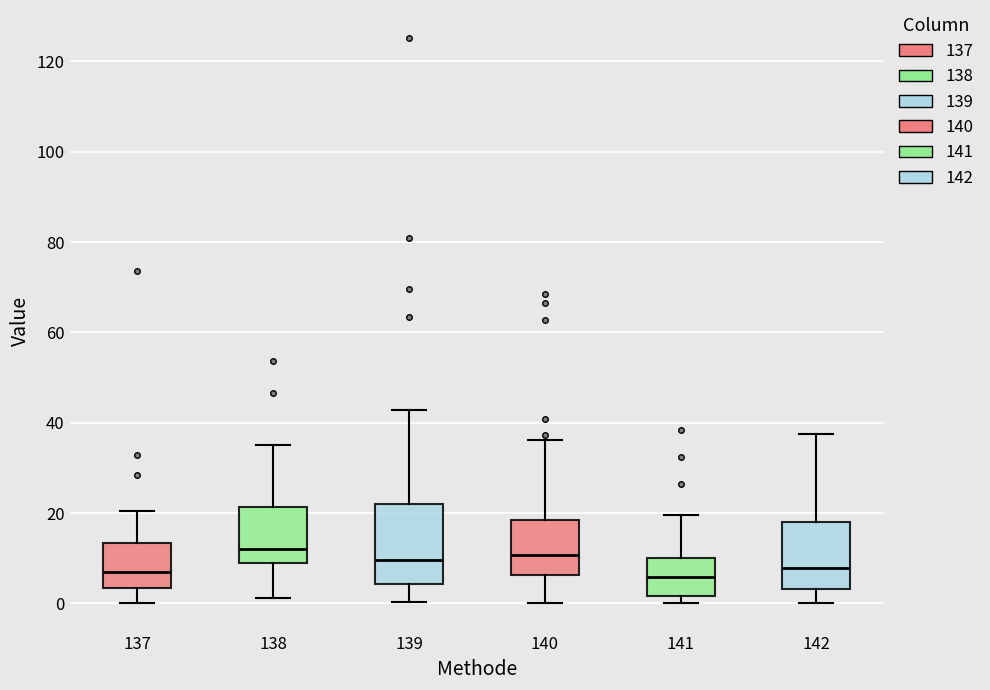

Where does the median line of the box at x = 139 sit on the y-axis? The values are not printed on the chart, so give them approximately, as read against the axis.

10